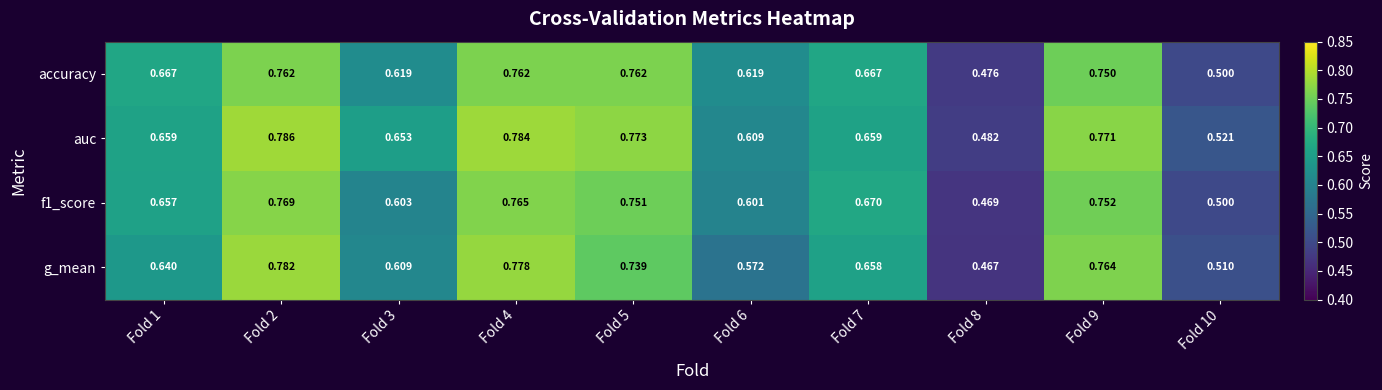

Which series has the largest range (max minus min)?

g_mean